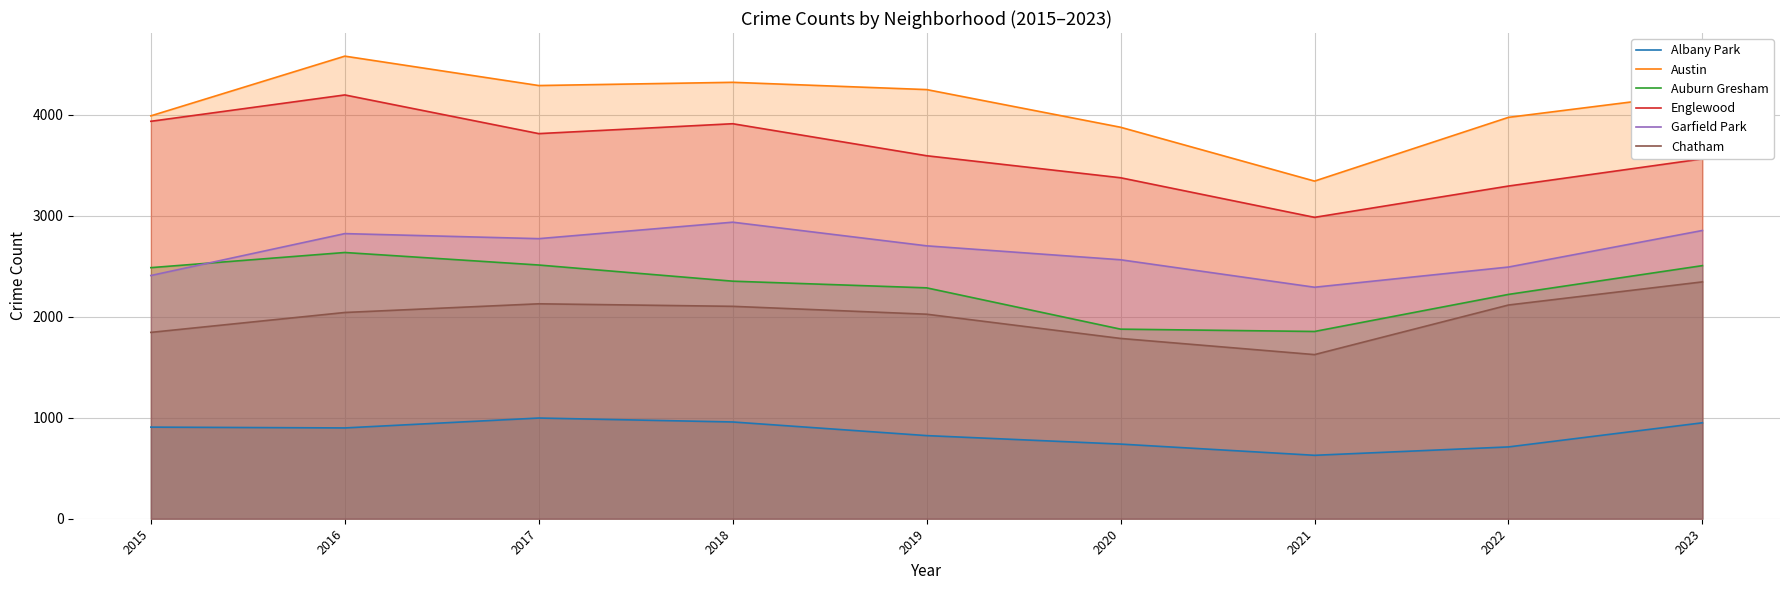

The Englewood series shows 2451 at 2019. True or false?

False